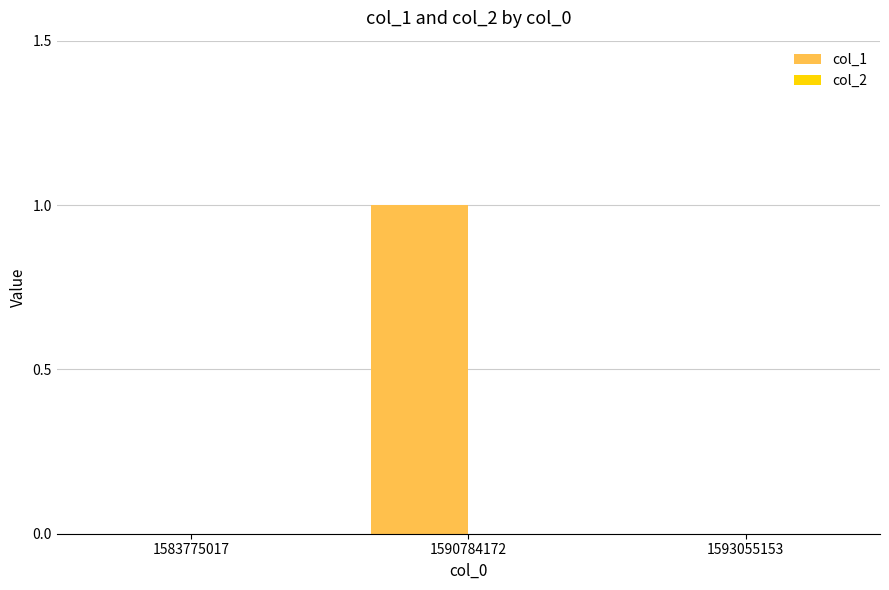

What is the change in value from 1583775017 to 1590784172?

+1